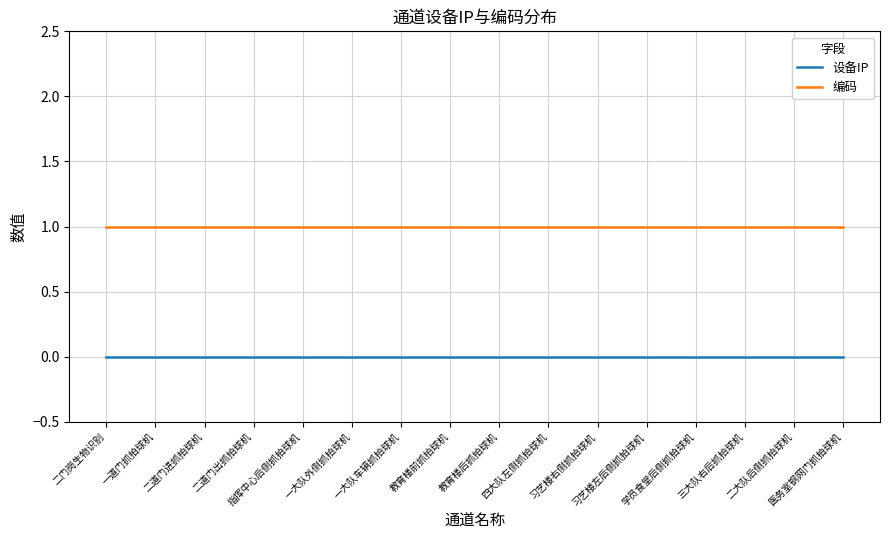

What is the approximate value of 编码 at 习艺楼右侧抓拍球机?

1